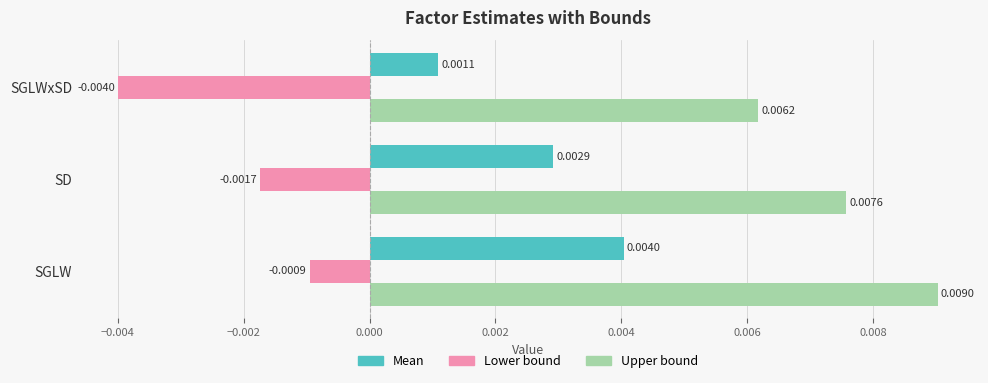

Where is Mean nearest to the value 0?

SGLWxSD